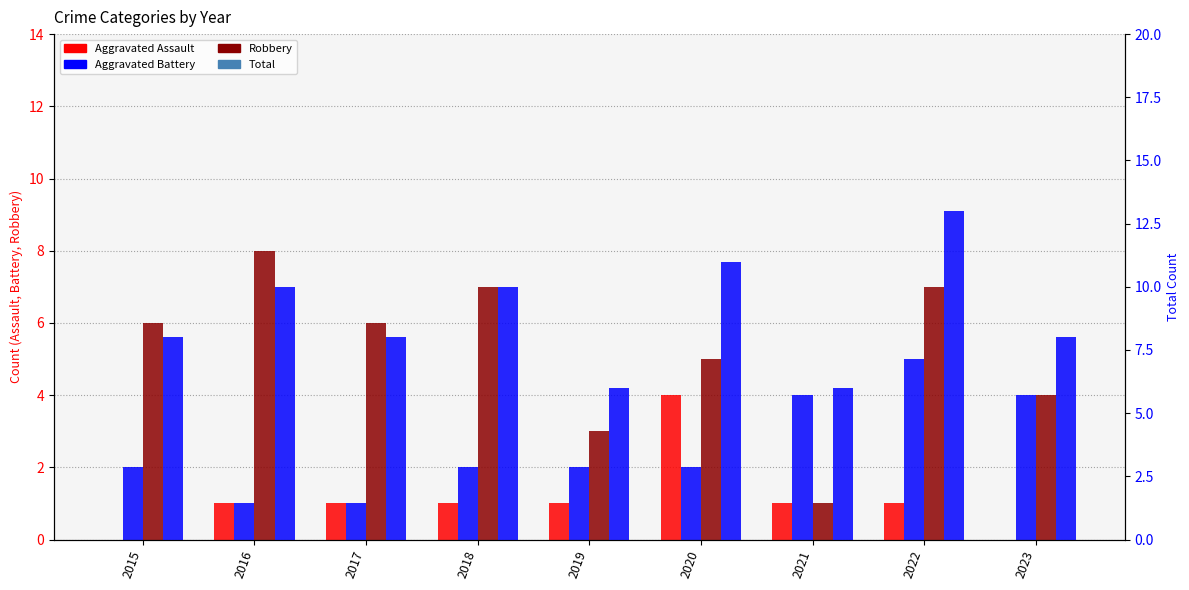

How many data points does each series have?

9